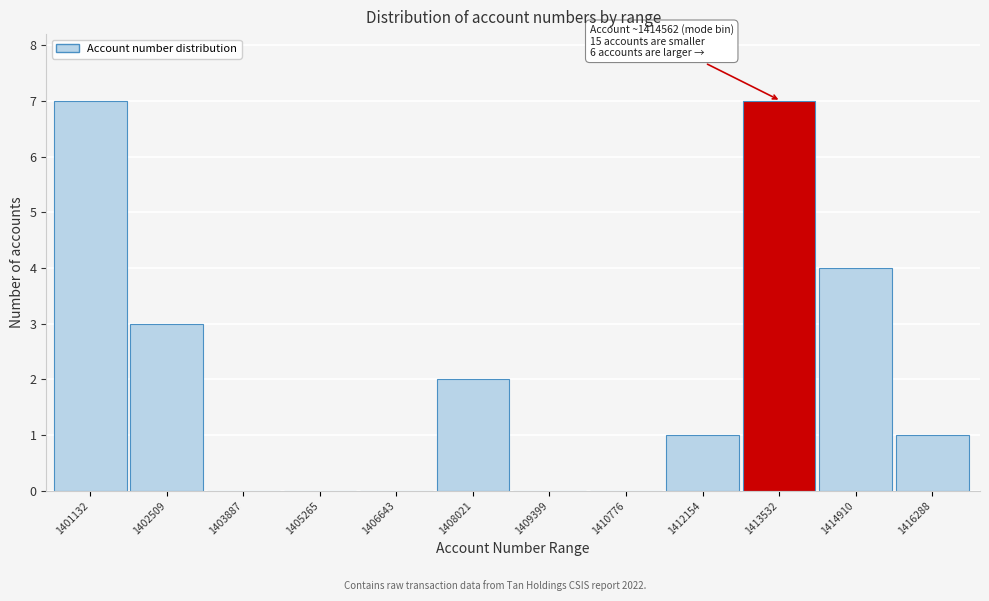

Reading left to right, what are all the values shown in this chart?

1401132=7	1402509=3	1403887=0	1405265=0	1406643=0	1408021=2	1409399=0	1410776=0	1412154=1	1413532=7	1414910=4	1416288=1